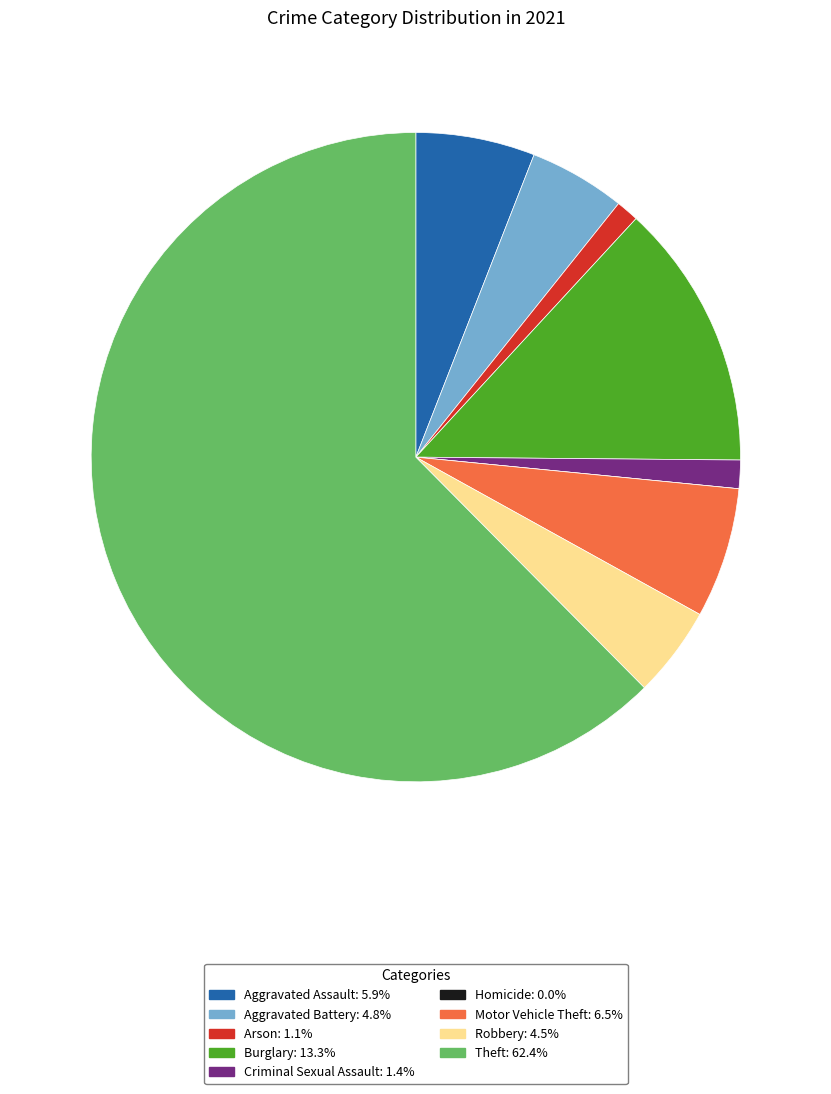

Combined, do Aggravated Battery and Arson account for over 50%?

No